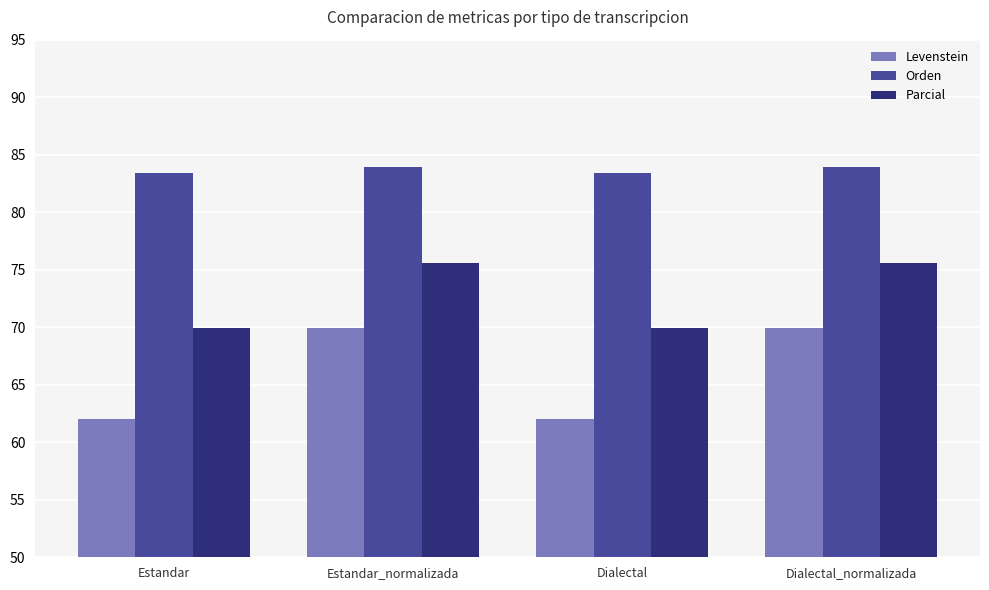

What is the value of the Orden bar at the 3rd from the left?

83.4